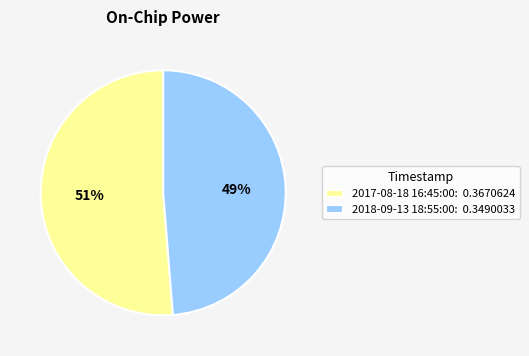

How many slices are in this pie chart?

2